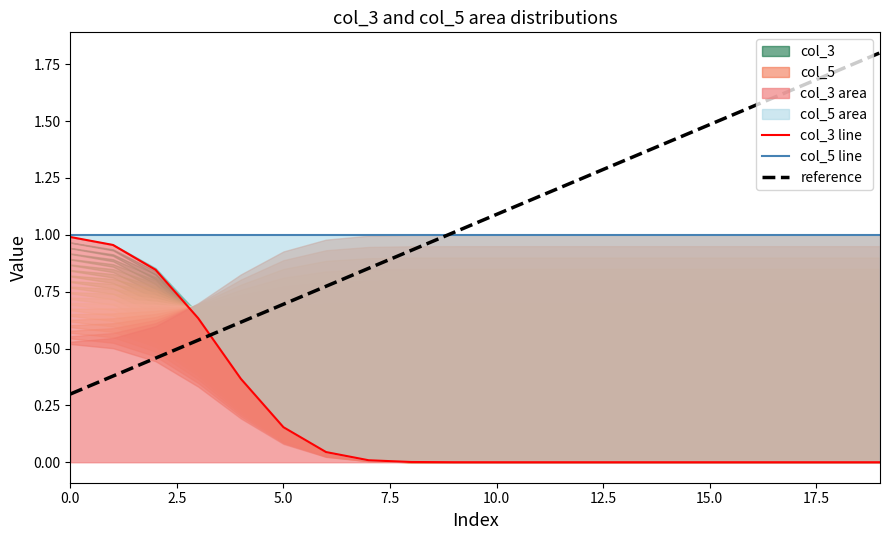

How many lines are shown in the chart?

3